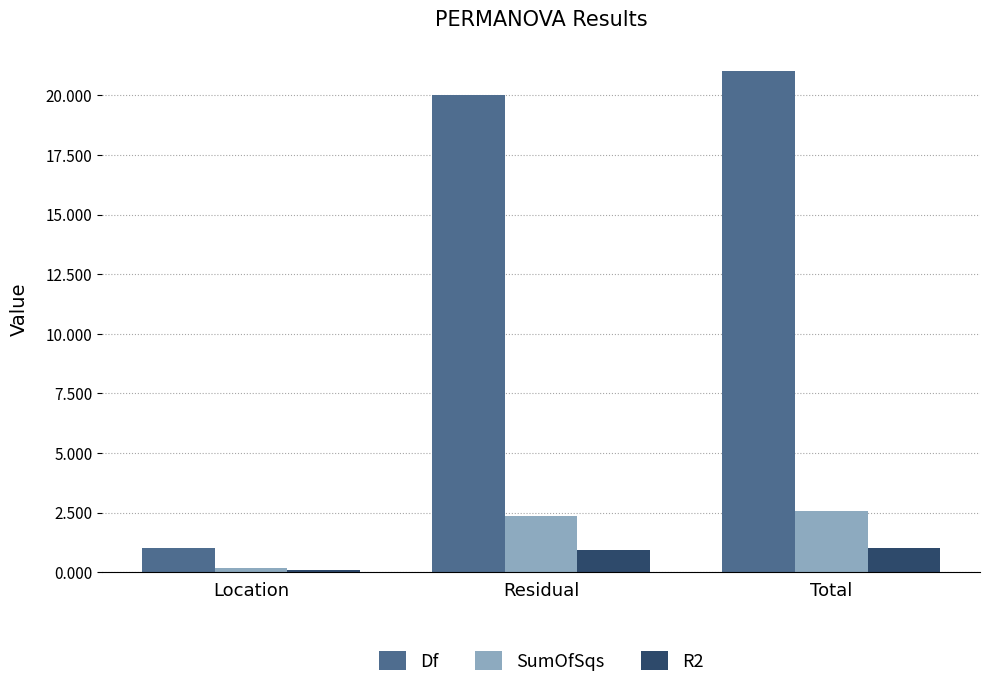

What is the label of the 1st bar from the left?

Location